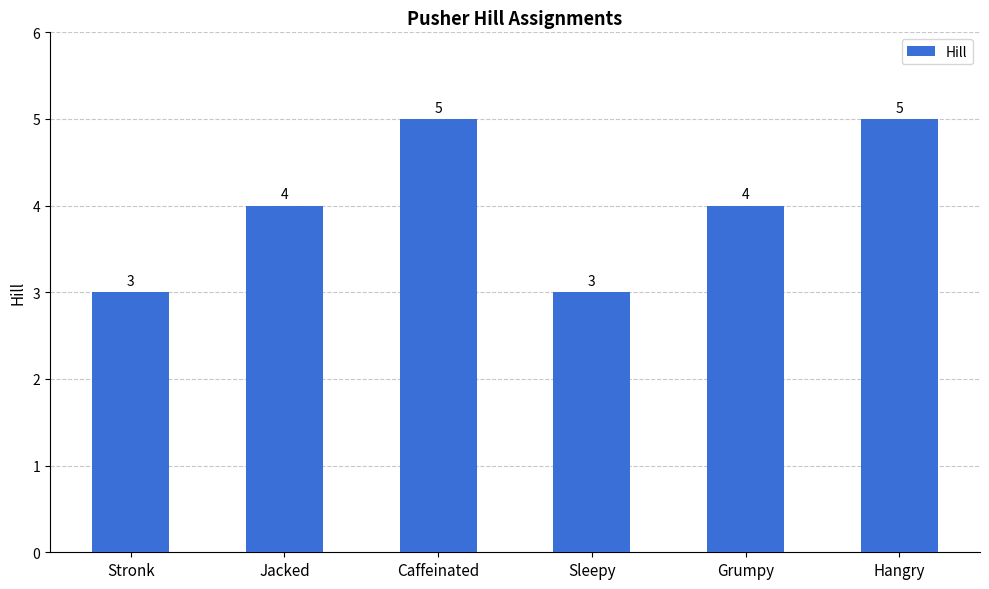

What is the label of the 1st bar from the left?

Stronk